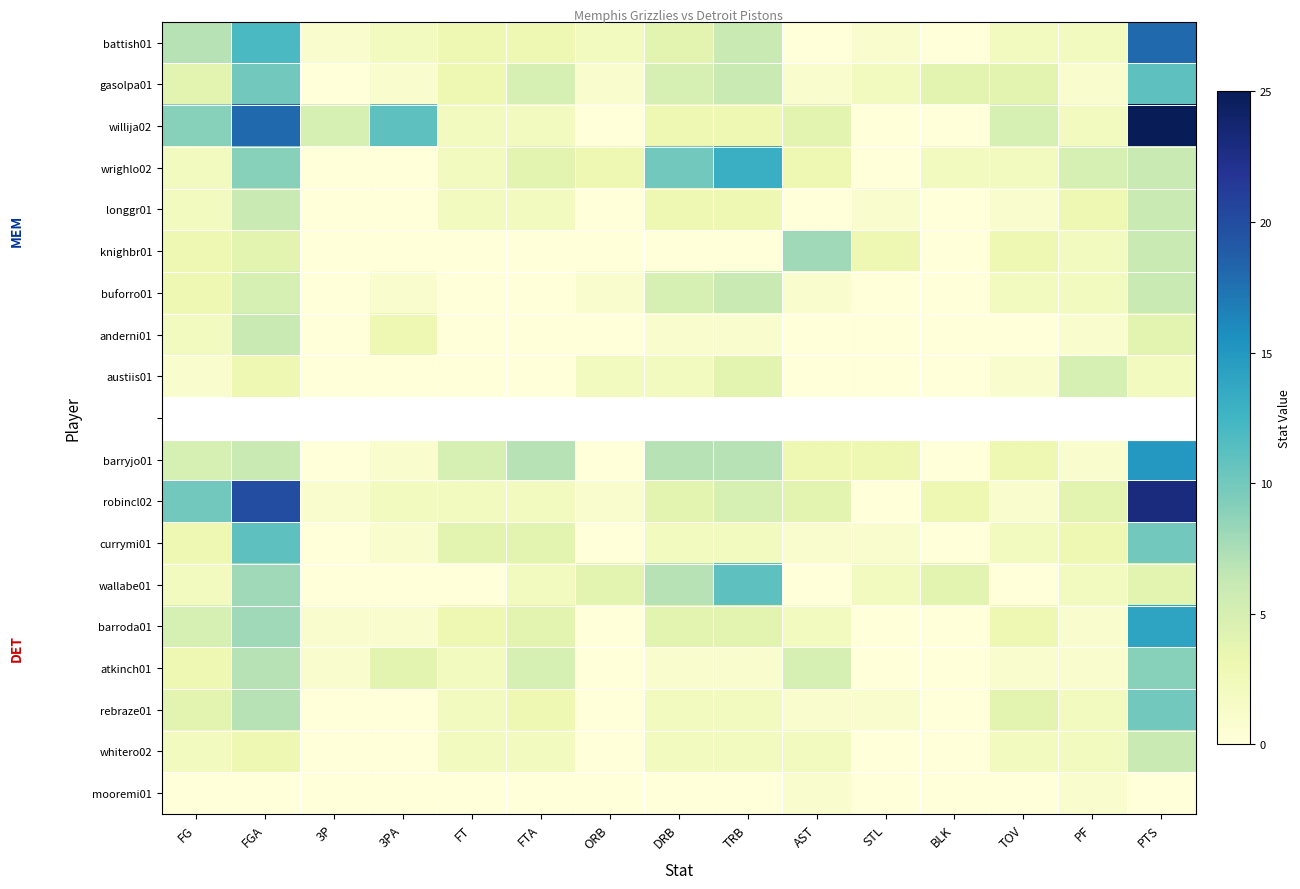

Count the number of categories in the chart.

15